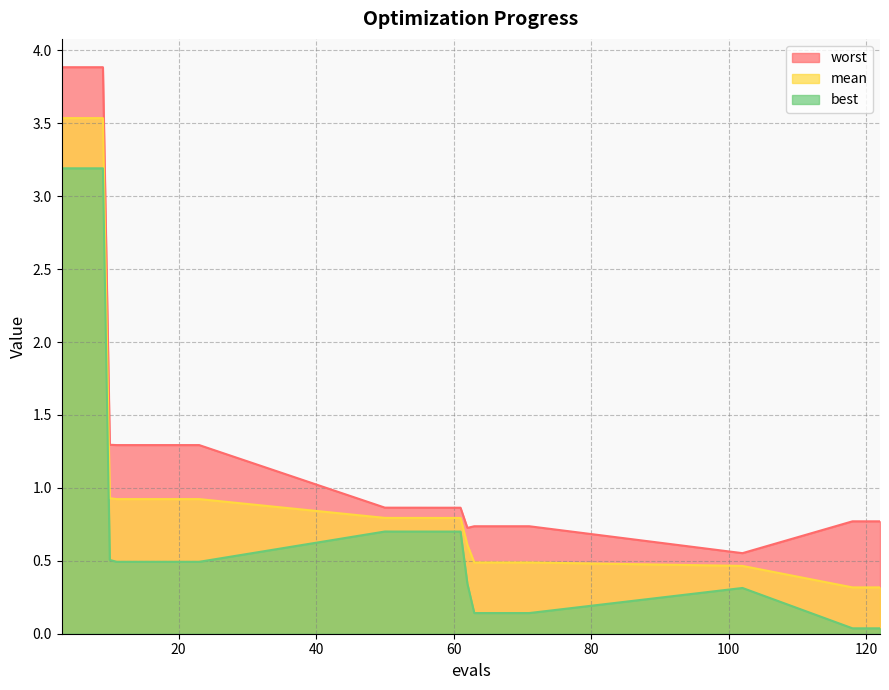

Which series has the widest spread of values?

worst